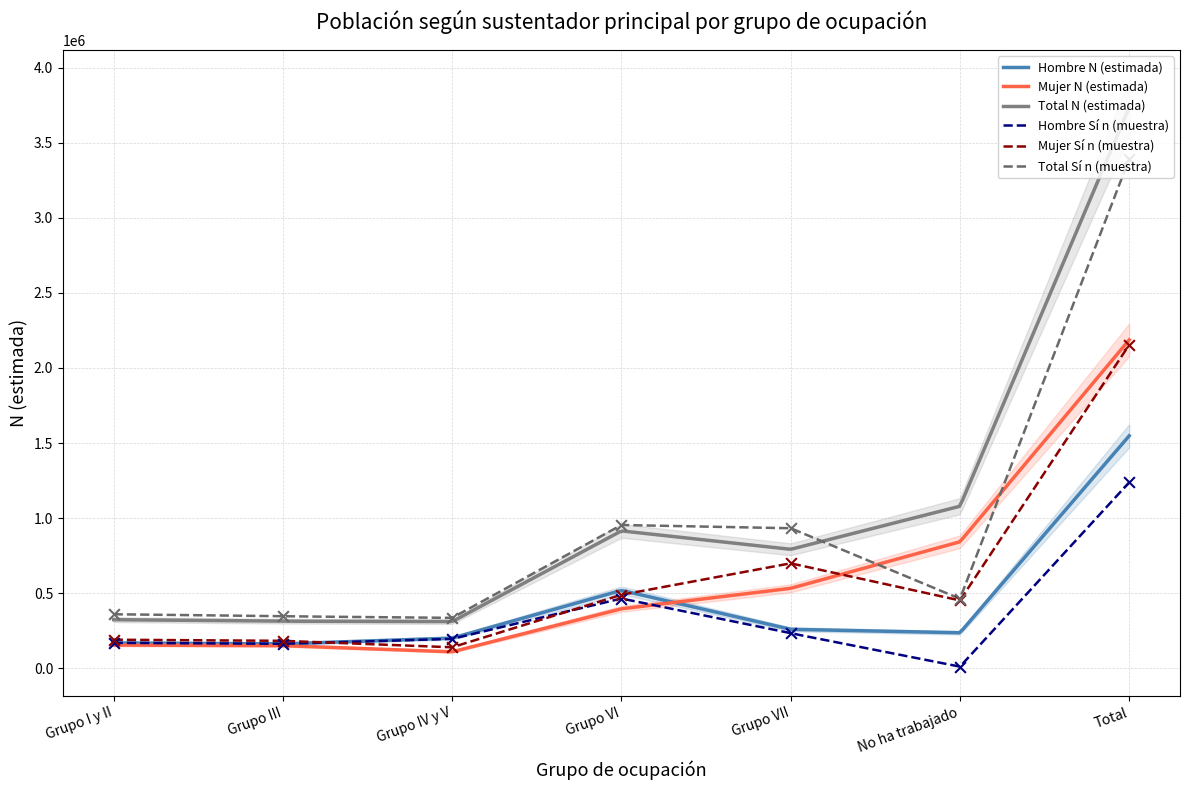

At which category is the sum across all series the highest?

Total